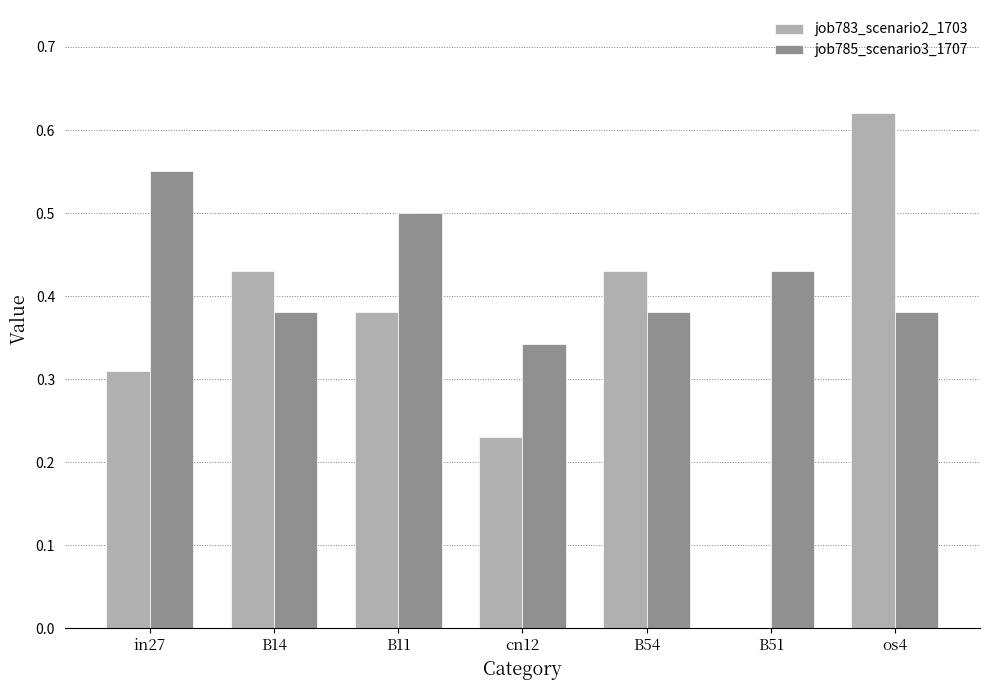

What is the sum of all job785_scenario3_1707 values?

3.0